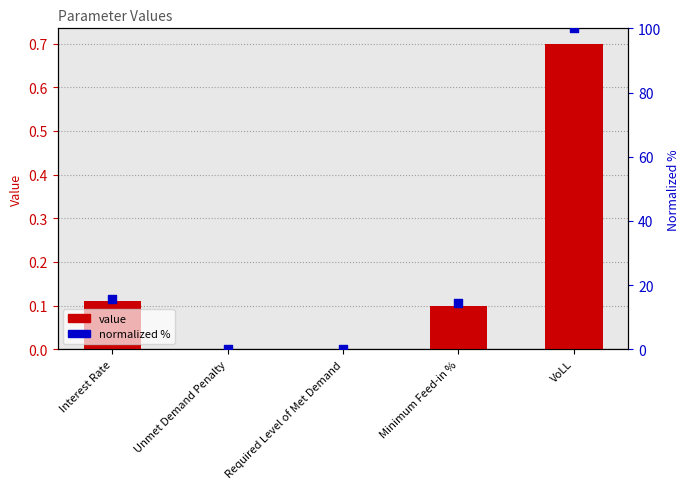

What is the total value across all series at VoLL?

100.7